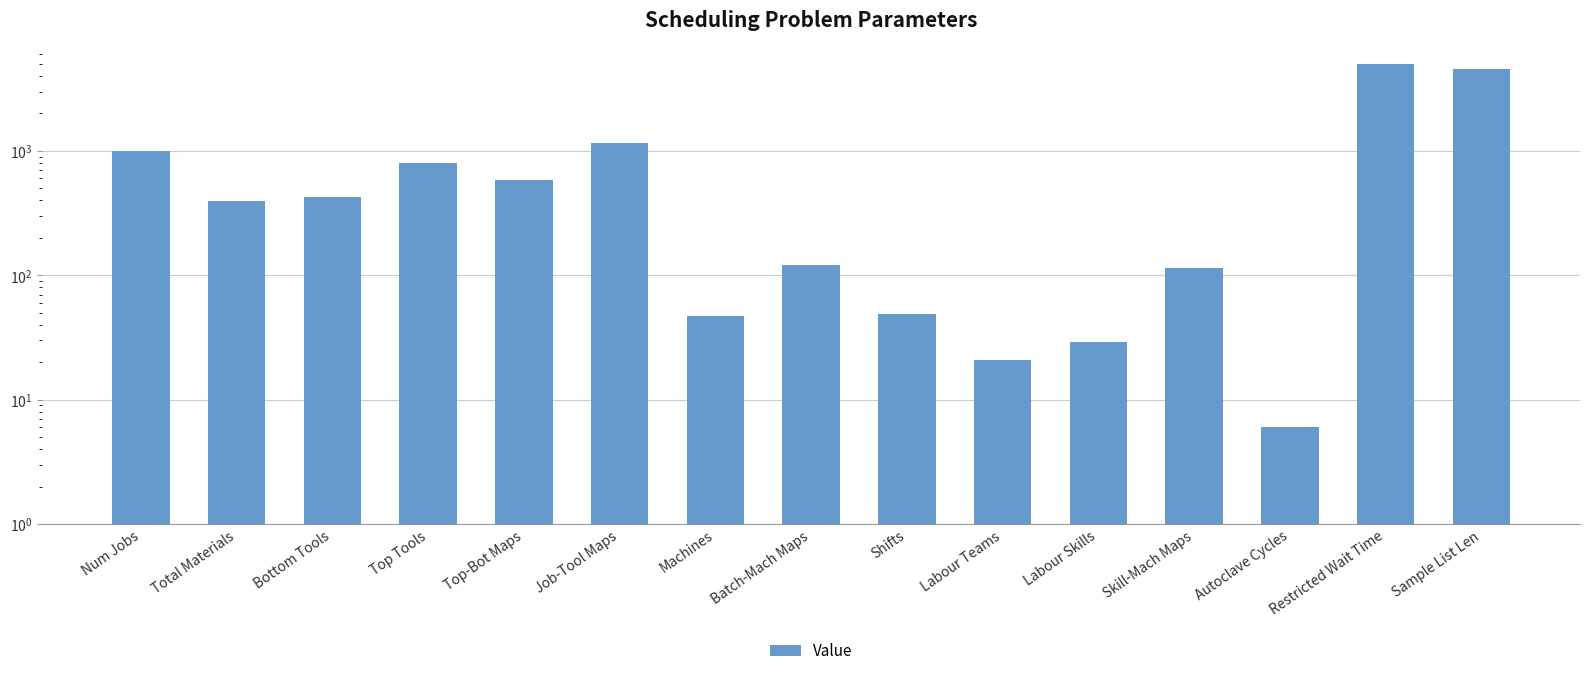

Does the chart contain any negative values?

No